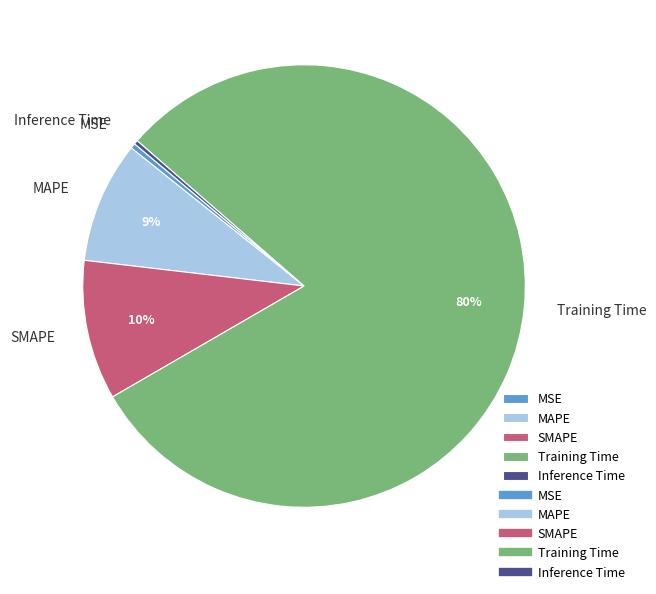

To the nearest percent, what is the average slice percentage?

20%